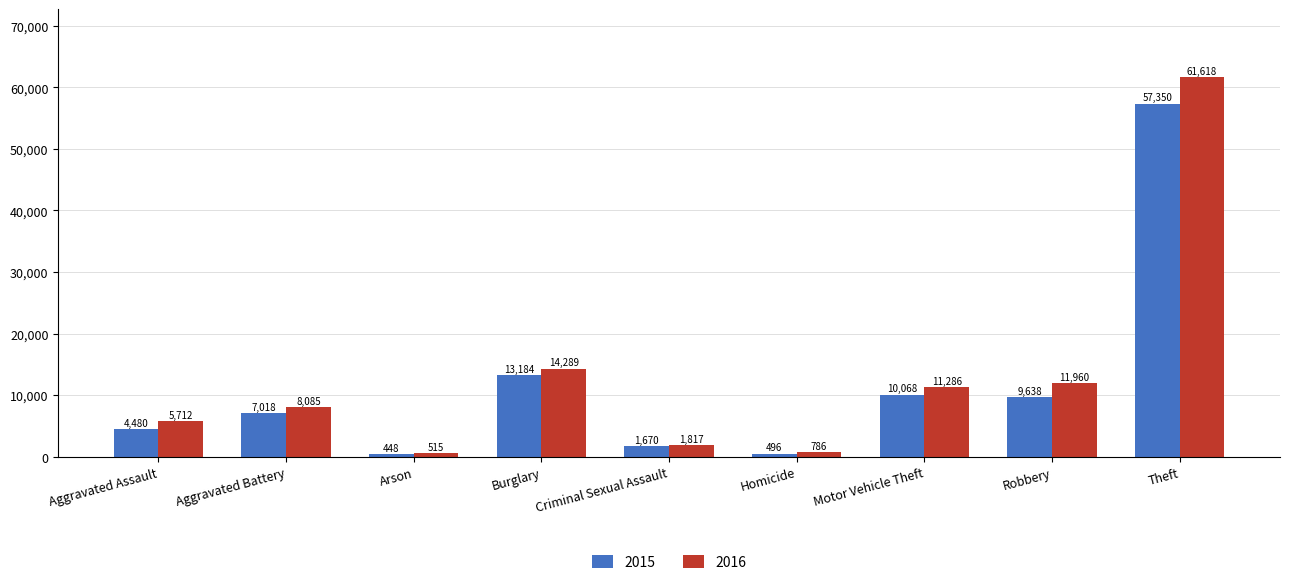

Reading left to right, what are all the values shown in this chart?

2015: Aggravated Assault=4480	Aggravated Battery=7018	Arson=448	Burglary=13184	Criminal Sexual Assault=1670	Homicide=496	Motor Vehicle Theft=10068	Robbery=9638	Theft=57350
2016: Aggravated Assault=5712	Aggravated Battery=8085	Arson=515	Burglary=14289	Criminal Sexual Assault=1817	Homicide=786	Motor Vehicle Theft=11286	Robbery=11960	Theft=61618